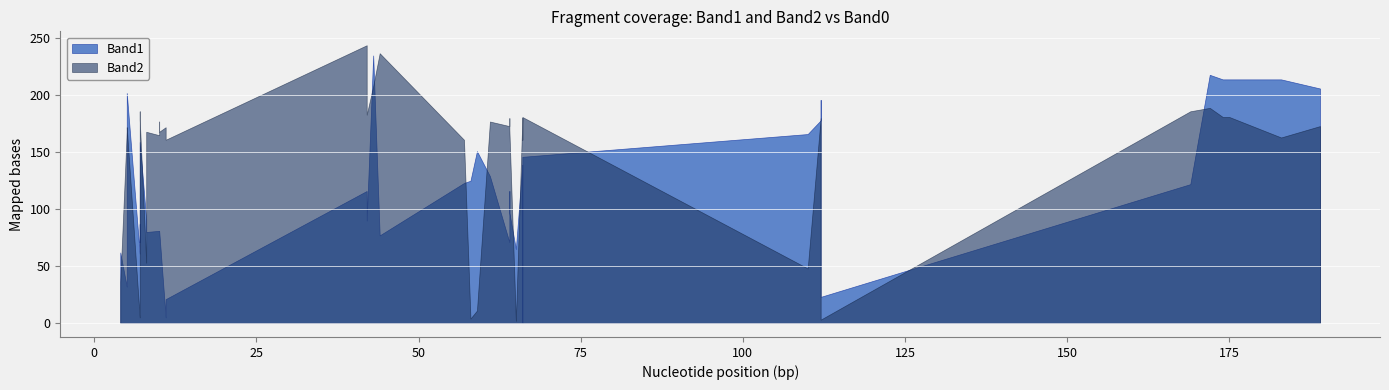

How many intersections are there between Band1 and Band2?

11